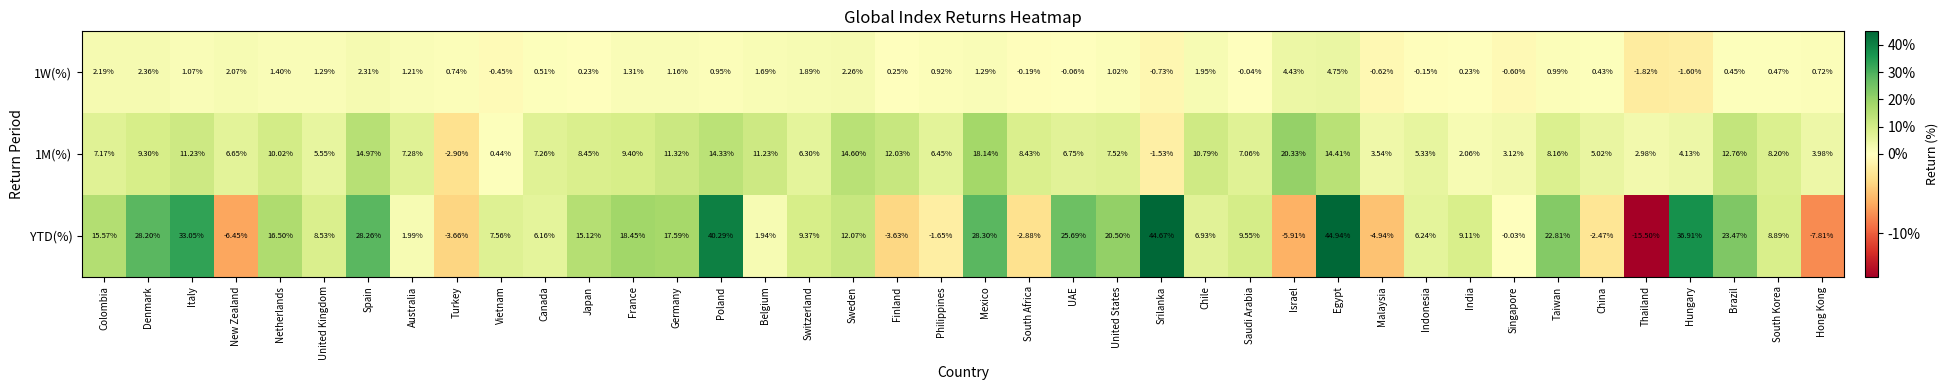

Rank the categories by YTD(%) value from highest to lowest.

Egypt, Srilanka, Poland, Hungary, Italy, Mexico, Spain, Denmark, UAE, Brazil, Taiwan, United States, France, Germany, Netherlands, Colombia, Japan, Sweden, Saudi Arabia, Switzerland, India, South Korea, United Kingdom, Vietnam, Chile, Indonesia, Canada, Australia, Belgium, Singapore, Philippines, China, South Africa, Finland, Turkey, Malaysia, Israel, New Zealand, Hong Kong, Thailand